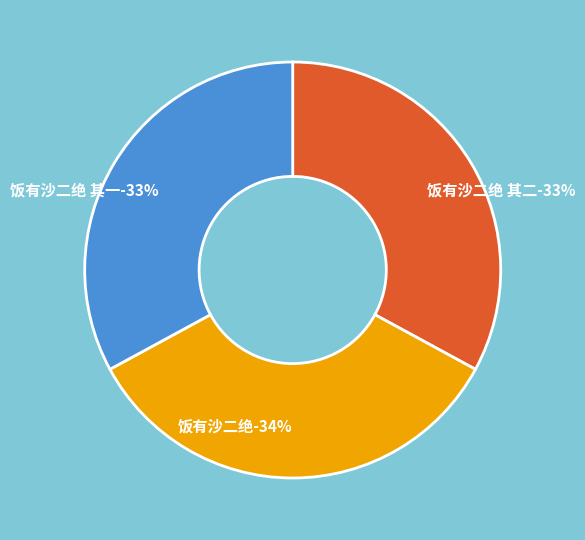

Which slice is the largest?

饭有沙二绝